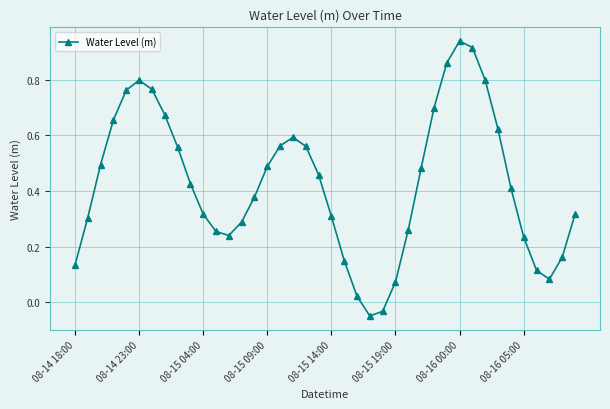

What is the difference between the maximum and minimum values?

1.0